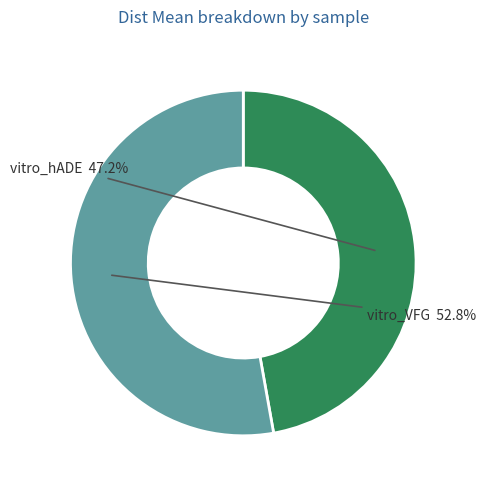

To the nearest percent, what percentage of the pie is vitro_hADE?

47%